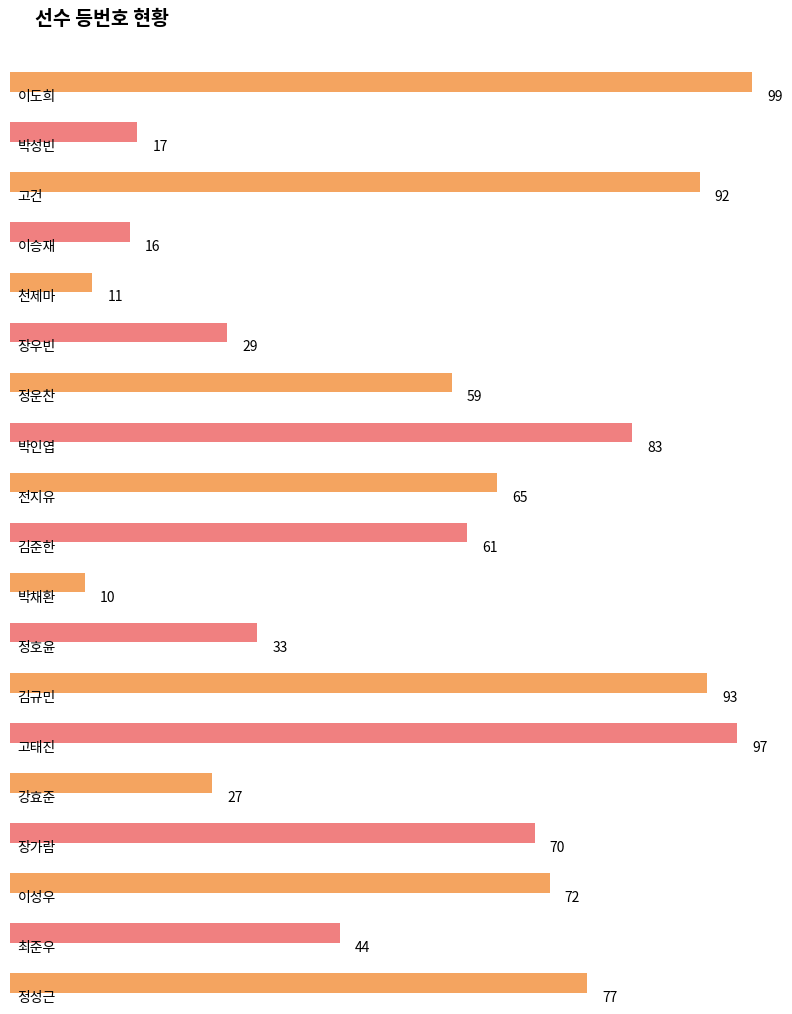

Is it true that the value at 정호윤 is 14?

False